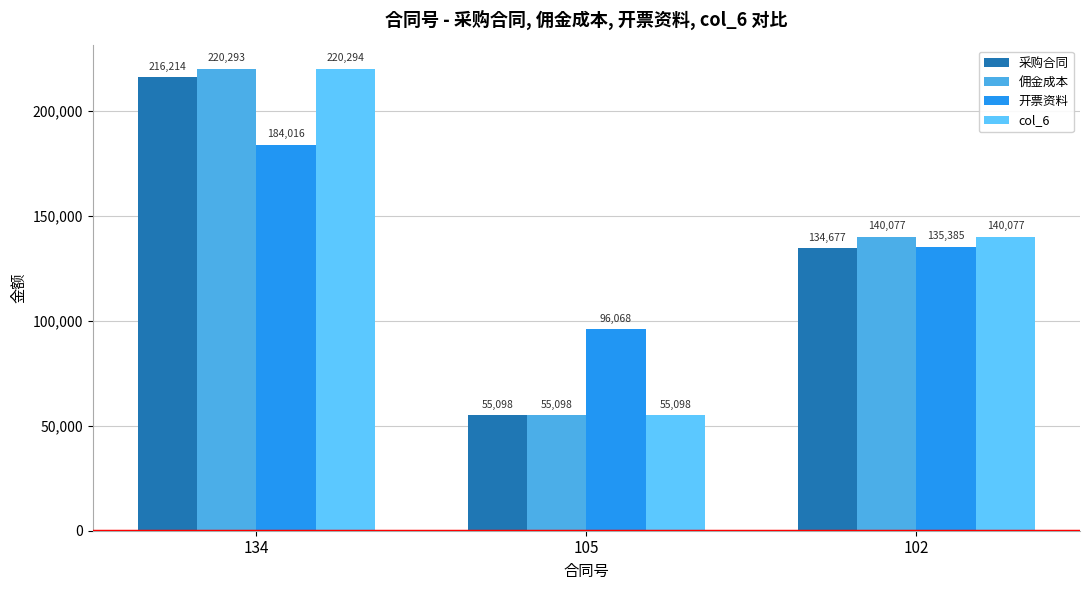

Does the chart contain stacked bars?

No